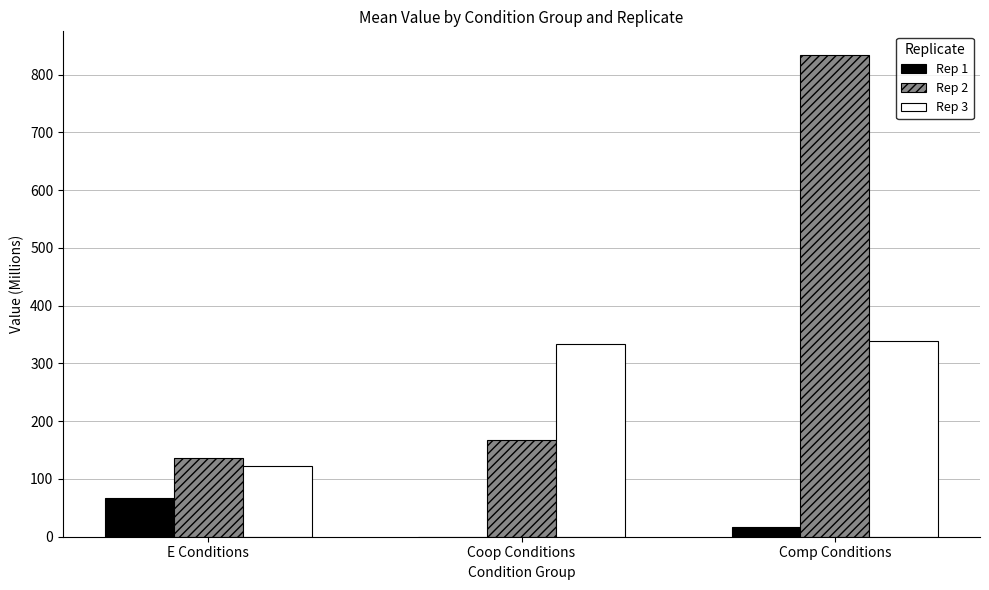

What are all the series names shown in the legend?

Rep 1, Rep 2, Rep 3